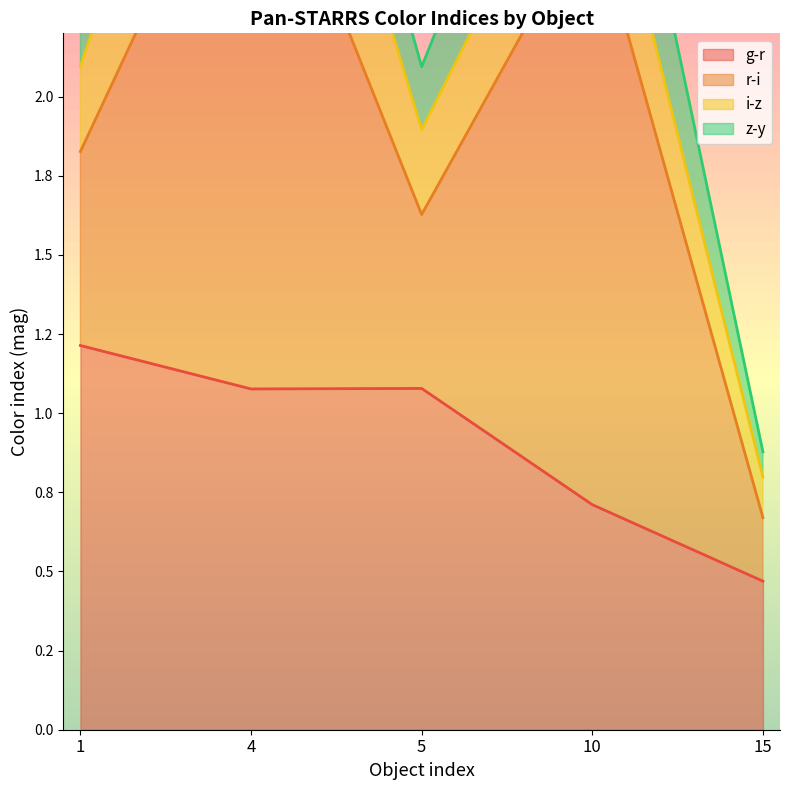

True or false: z-y and r-i intersect in this chart.

False